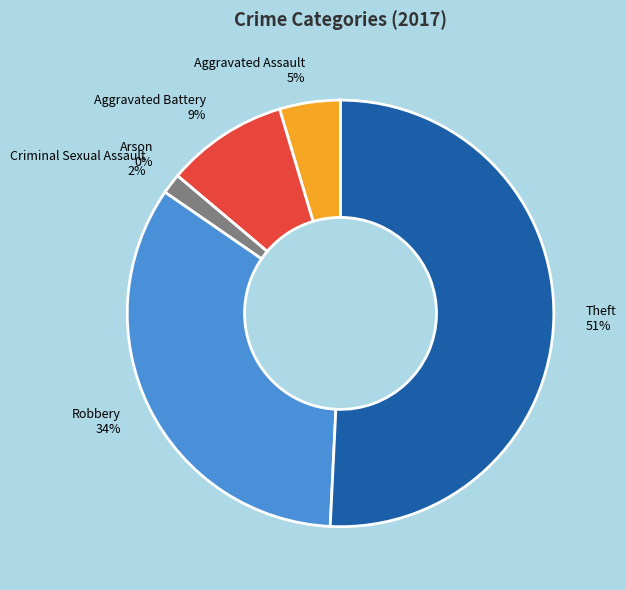

To the nearest percent, what is the difference between the Aggravated Assault and Arson slice percentages?

5%